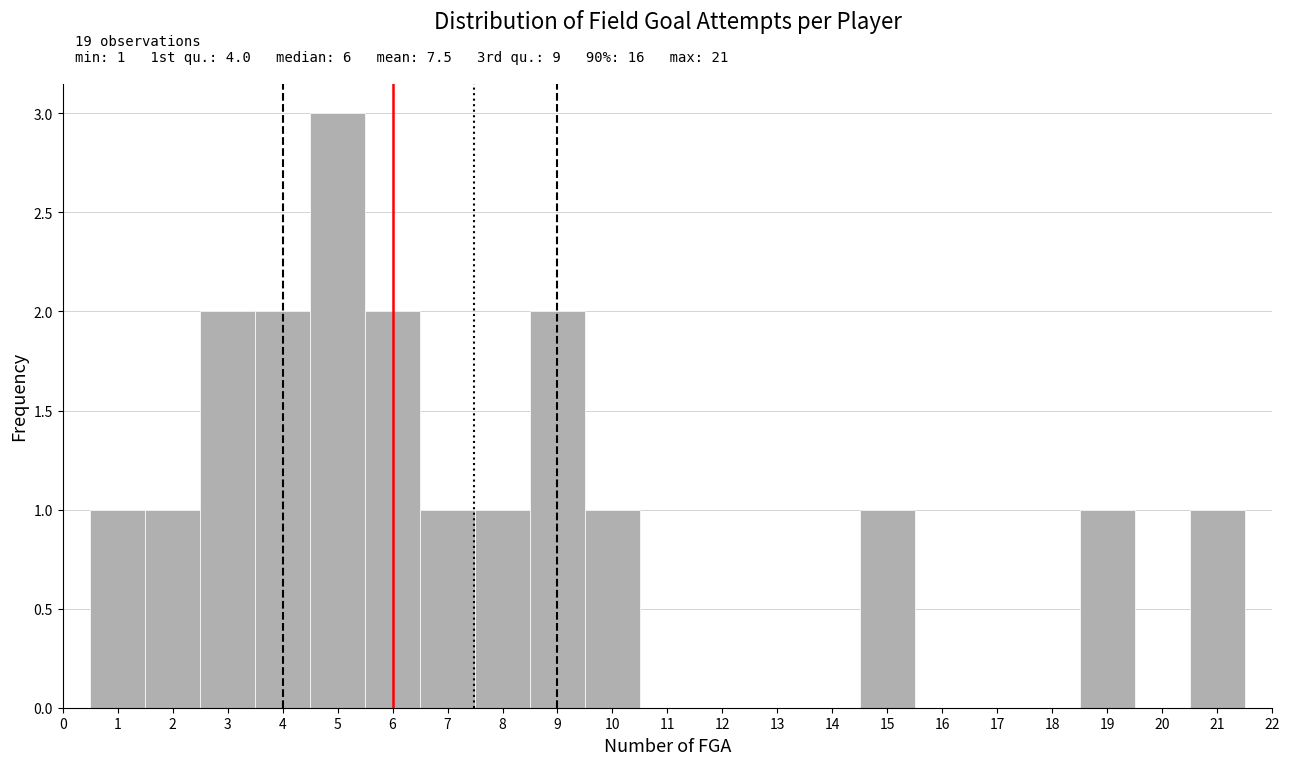

Over which range of the x-axis is the bar tallest?

4.5 to 5.5